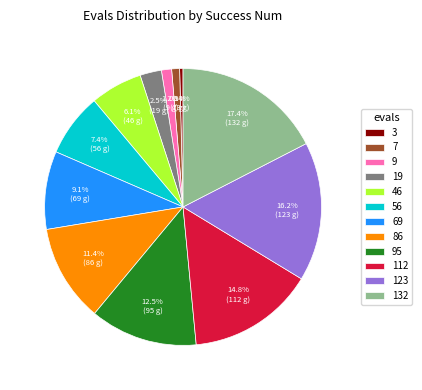

To the nearest percent, what is the average slice percentage?

8%